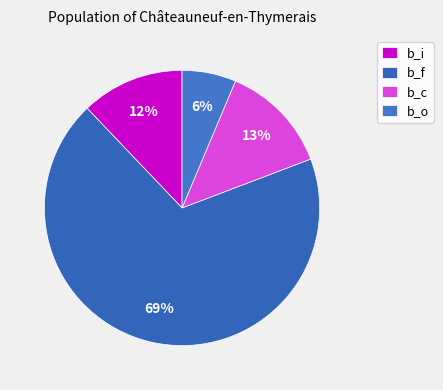

Which has a higher value, b_o or b_i?

b_i